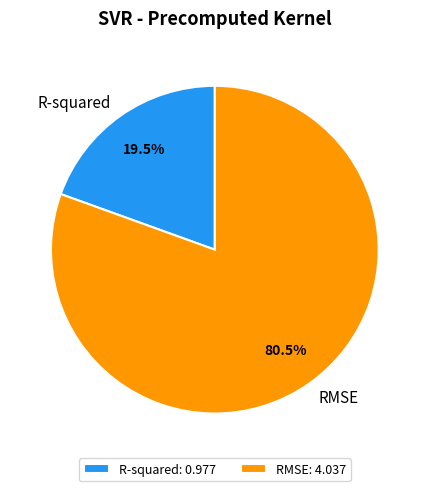

Which has a higher value, RMSE or R-squared?

RMSE